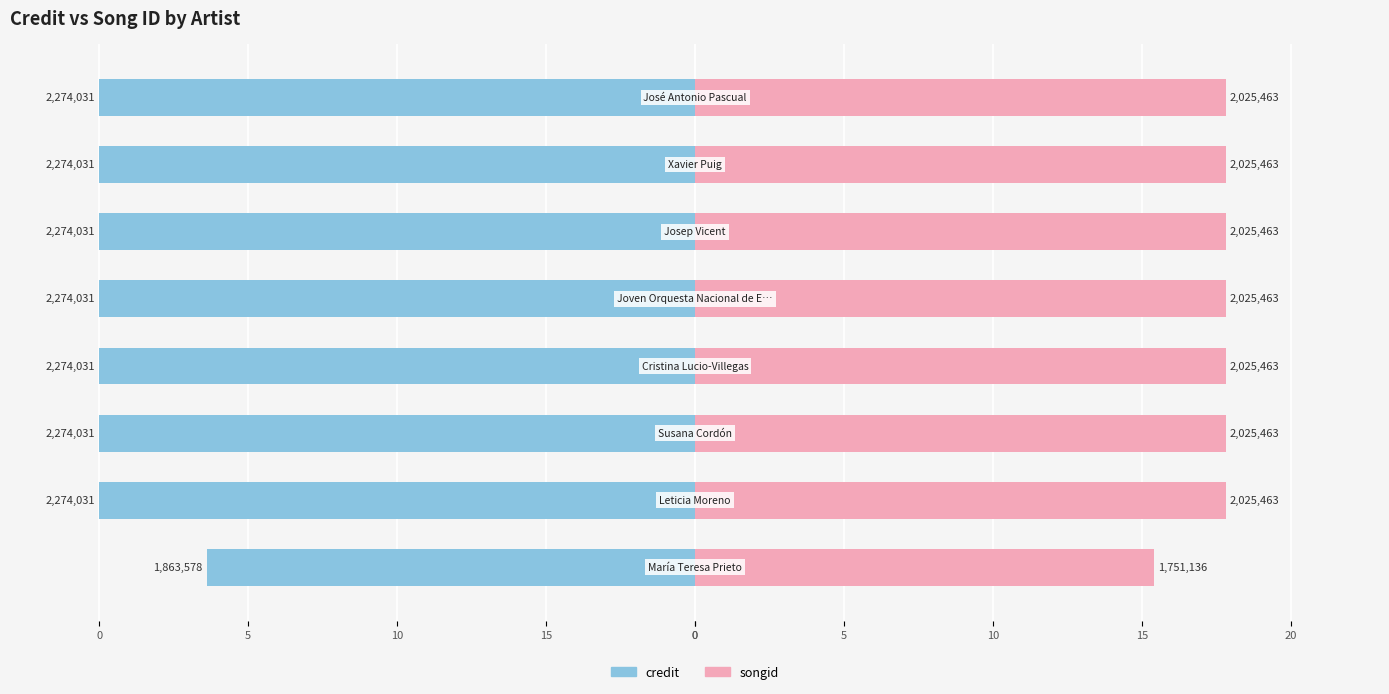

True or false: songid has a value of 8.5 at 10.

False